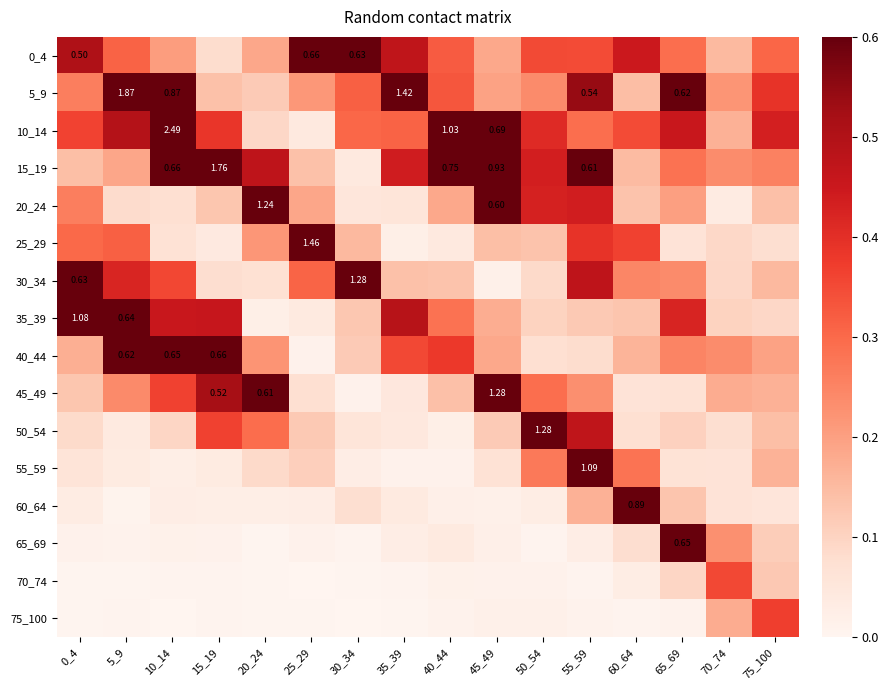

At which category is the sum across all series the highest?

10_14